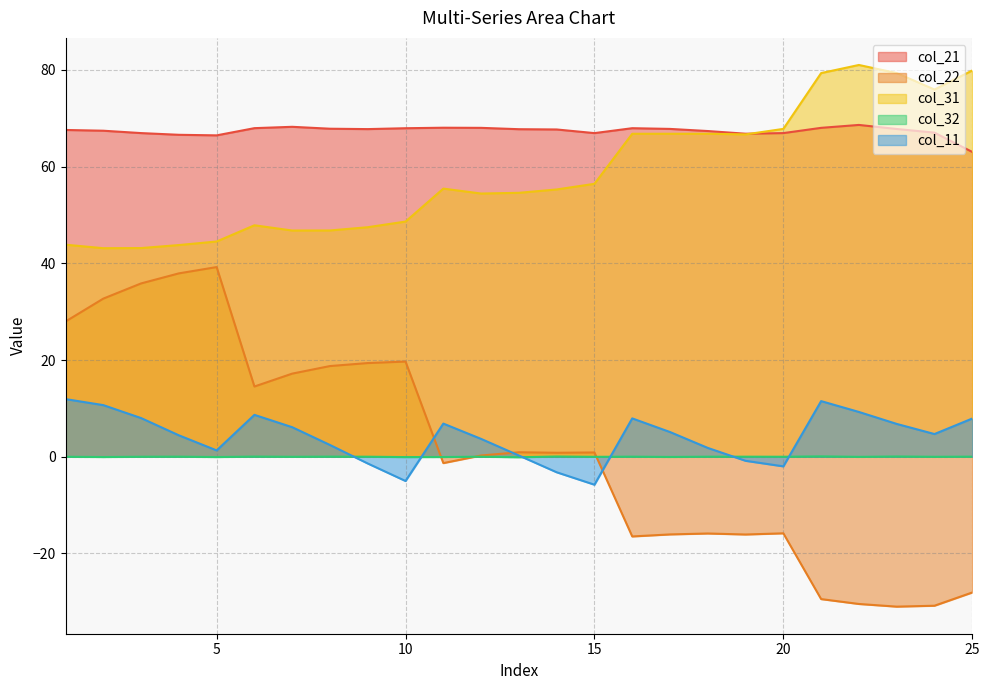

Which series has the widest spread of values?

col_22